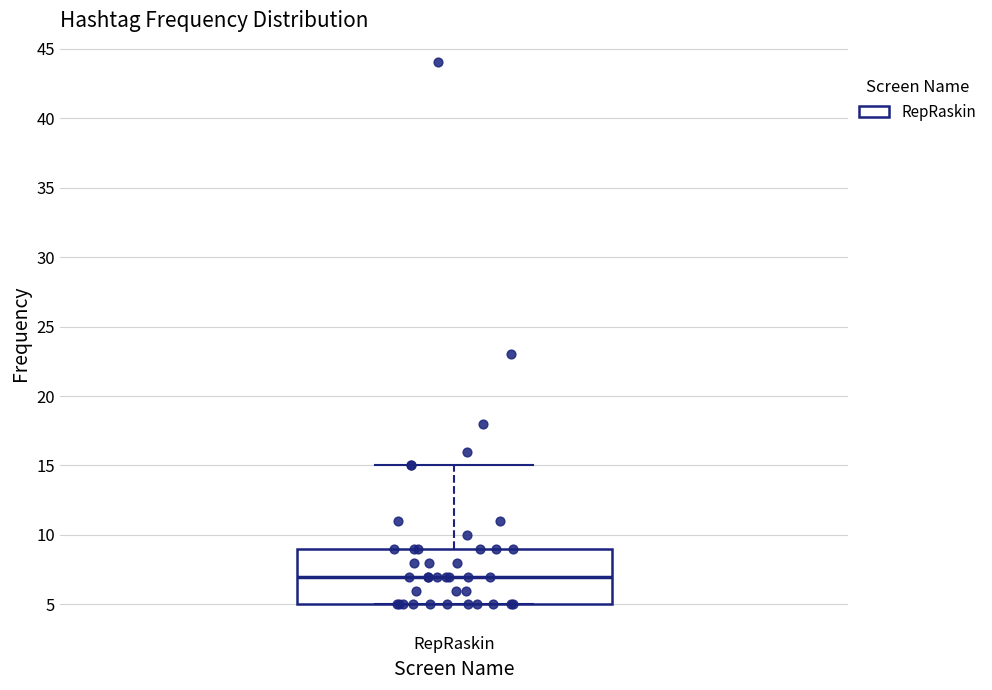

Read this box plot against the y-axis: the position of the median line, the range covered by the box, and the ends of both whiskers. The values are not printed on the chart, so give them approximately, as read against the axis.

median 7, box 5 to 9, whiskers 5 to 15